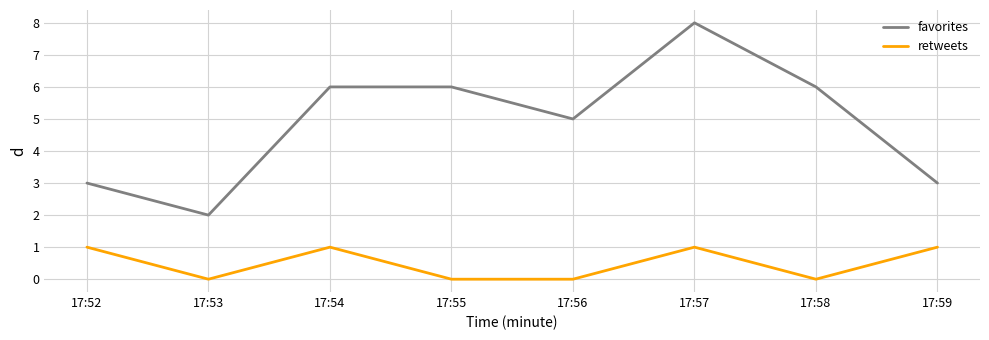

How many series are shown in this chart?

2